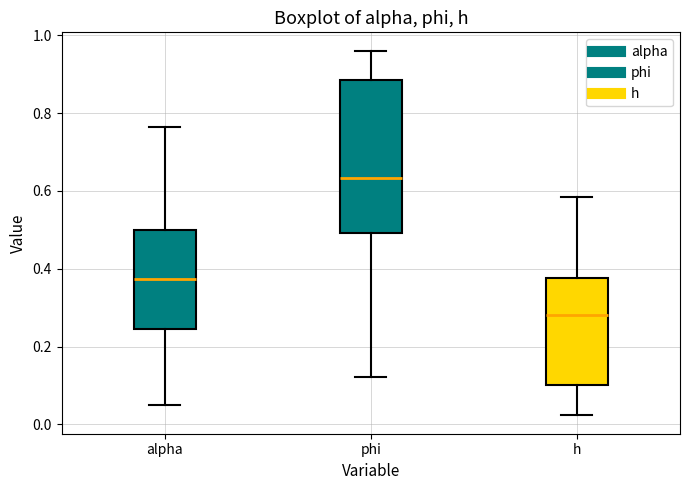

Reading left to right, read every box against the y-axis: the position of its median line, the range the box covers, and the ends of its whiskers. The values are not printed on the chart, so give them approximately, as read against the axis.

alpha: median 0.38, box 0.24 to 0.50, whiskers 0.04 to 0.76
phi: median 0.64, box 0.50 to 0.88, whiskers 0.12 to 0.96
h: median 0.28, box 0.10 to 0.38, whiskers 0.02 to 0.58